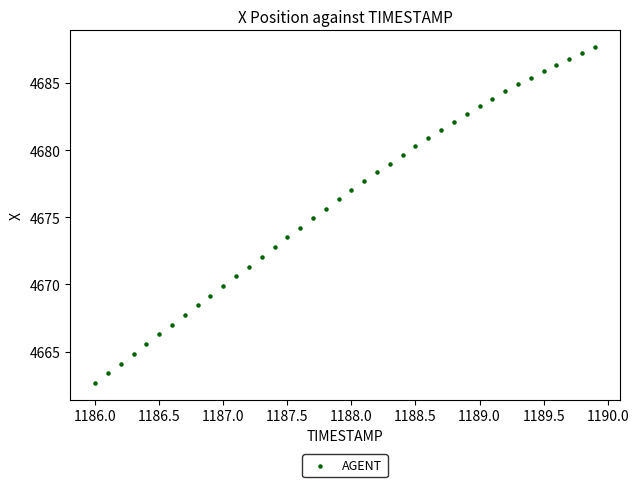

What is the range of Y values (max minus min)?

25.0